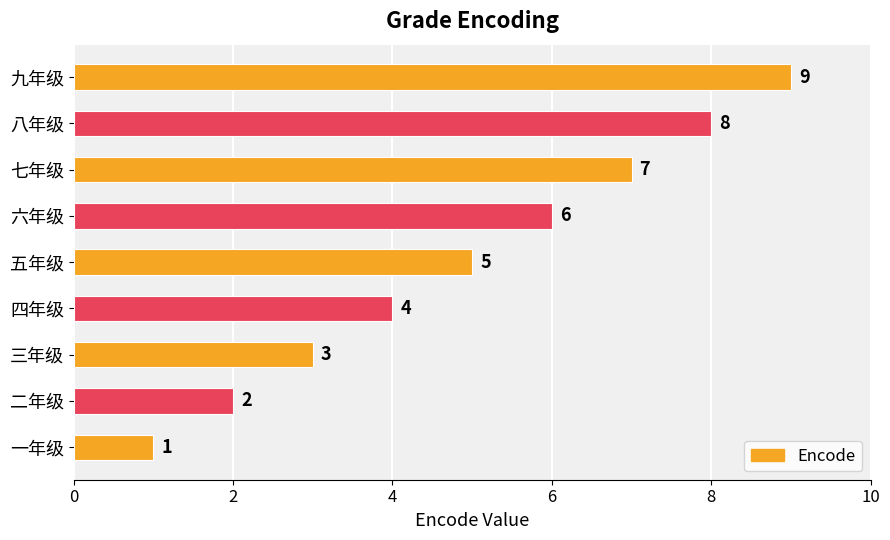

What is the ratio of the value at 二年级 to the value at 三年级?

0.7